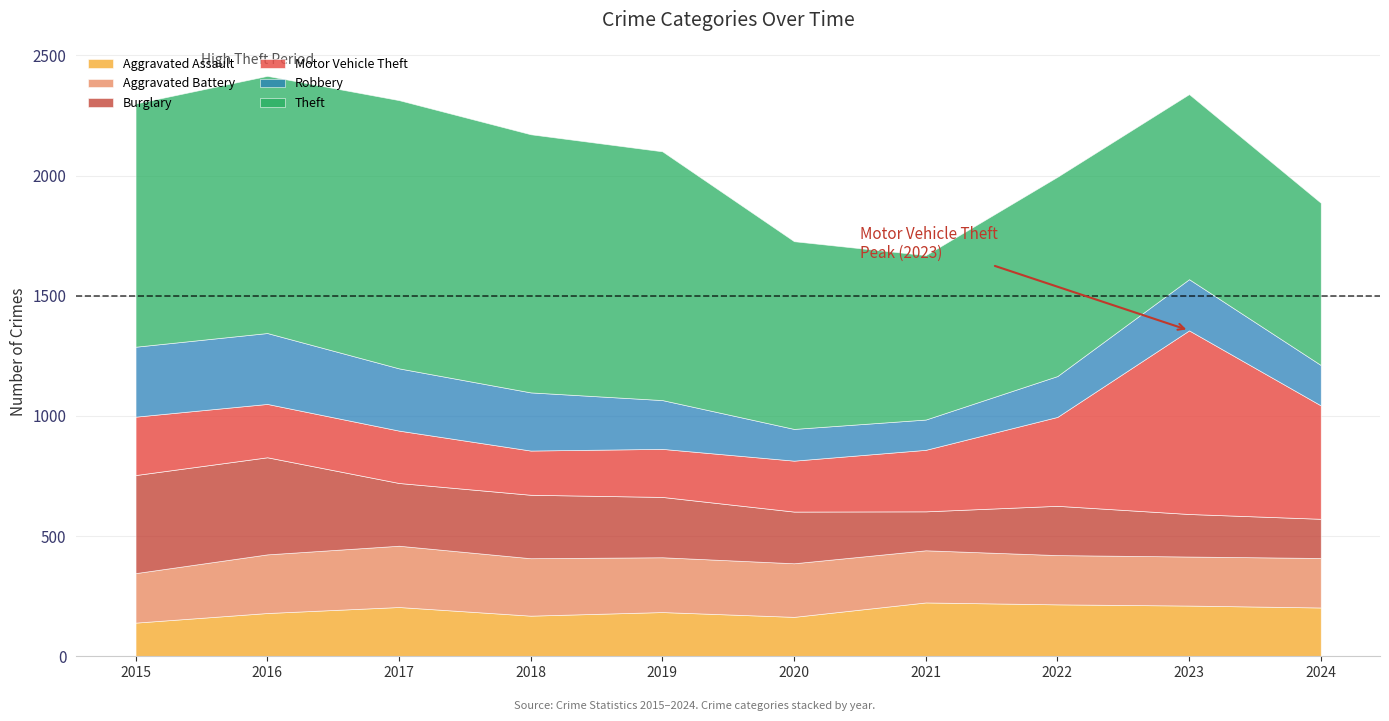

List the series in order of their peak value, highest first.

Theft, Motor Vehicle Theft, Burglary, Robbery, Aggravated Battery, Aggravated Assault